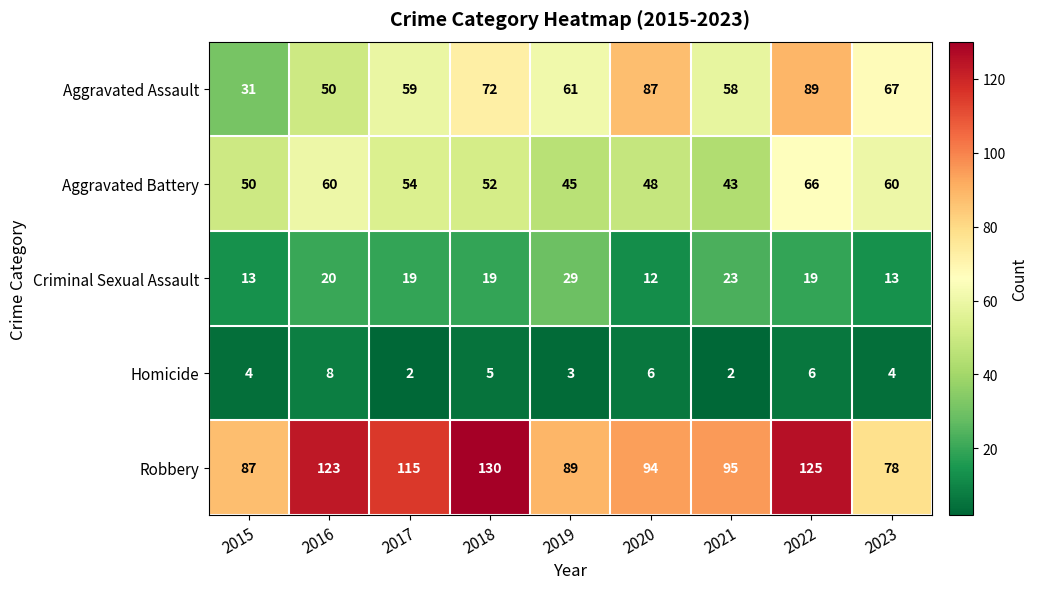

Is it true that Aggravated Assault equals 61 at 2020?

False